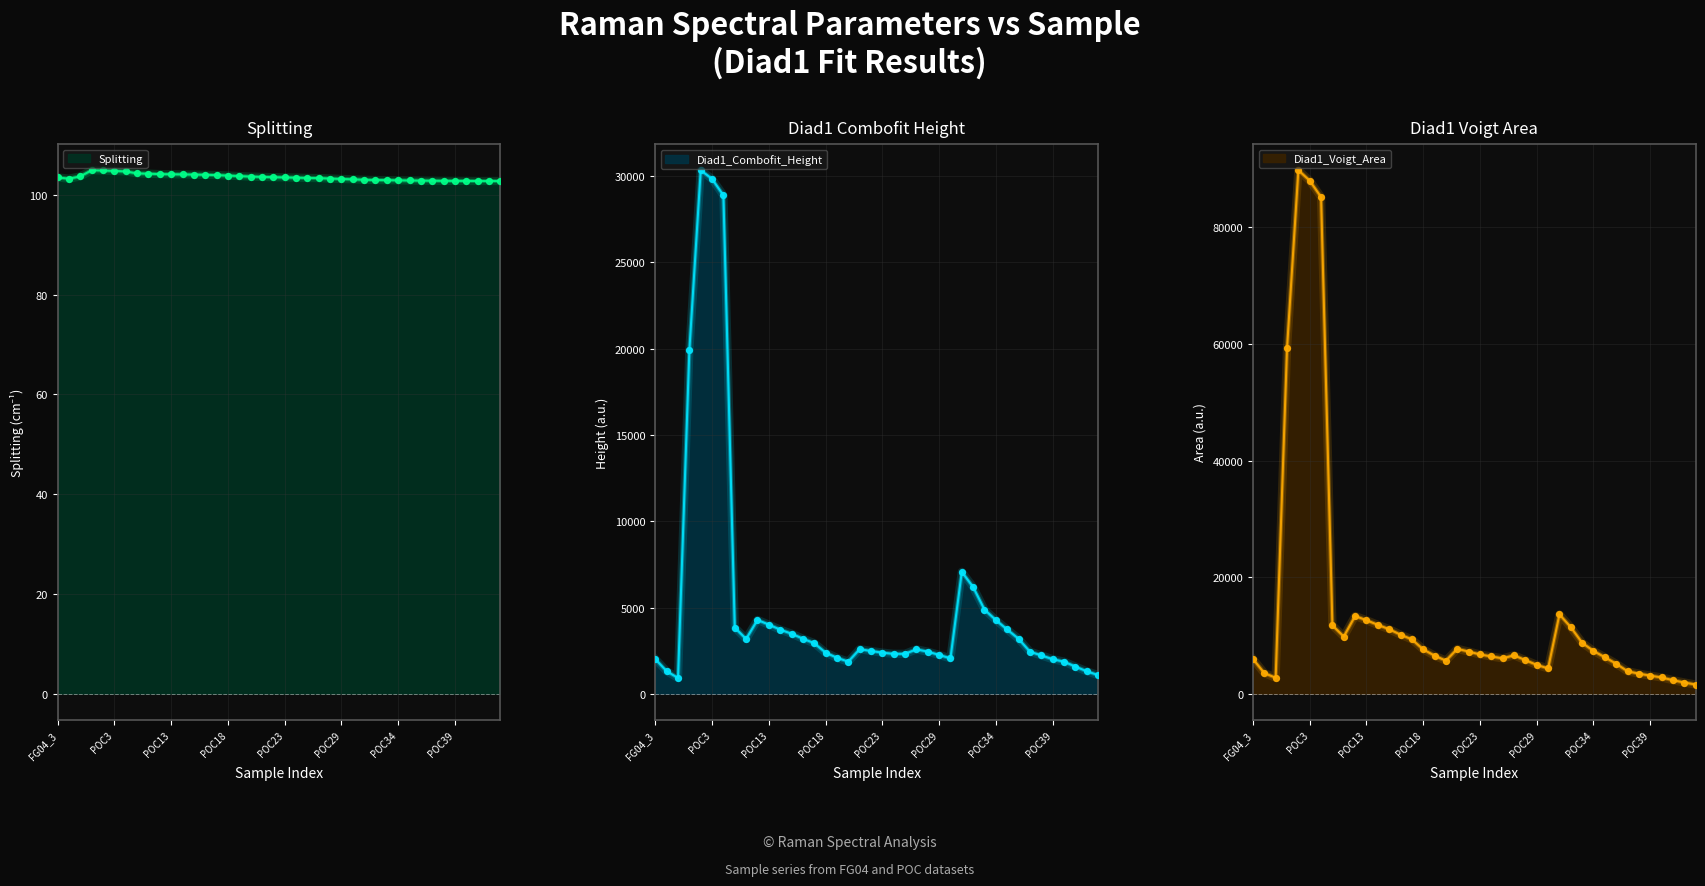

Which series has the largest Y range (max minus min)?

Diad1_Voigt_Area